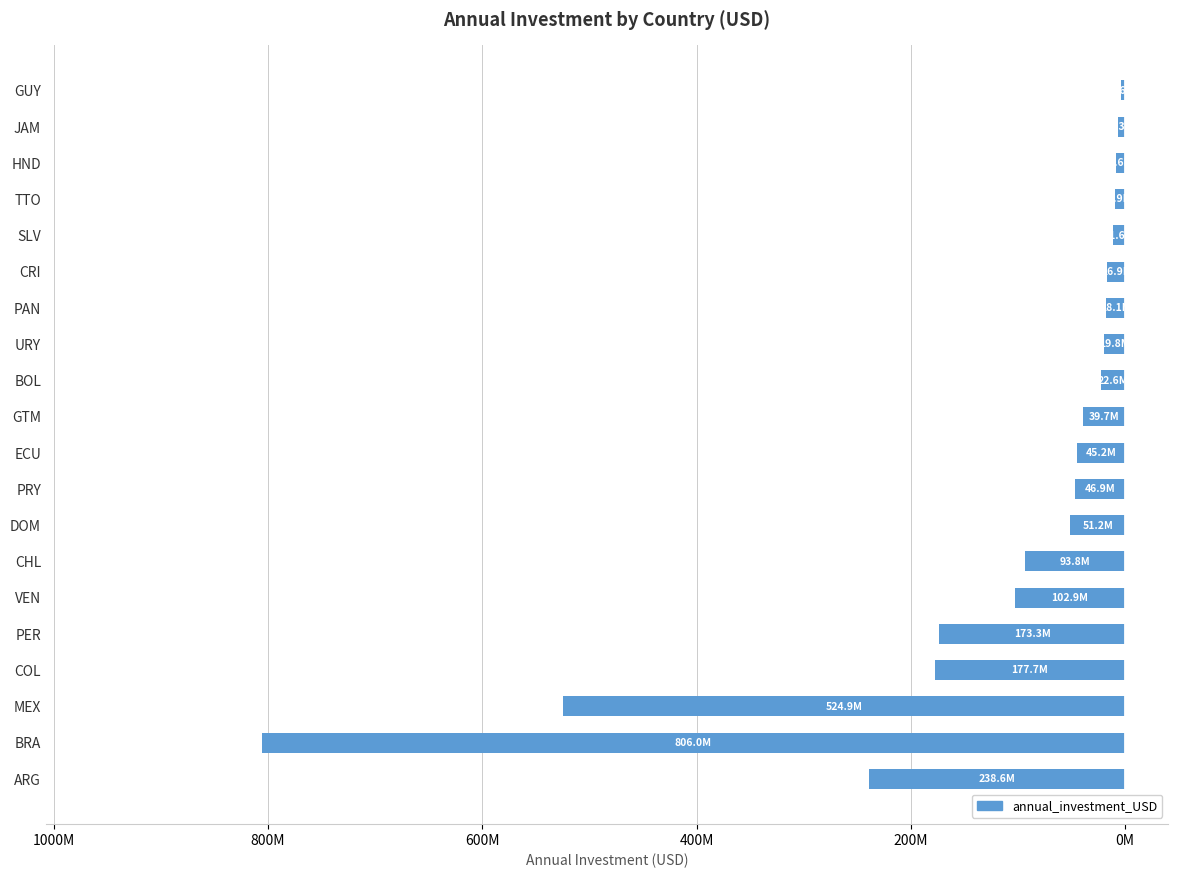

Does the chart contain any negative values?

Yes